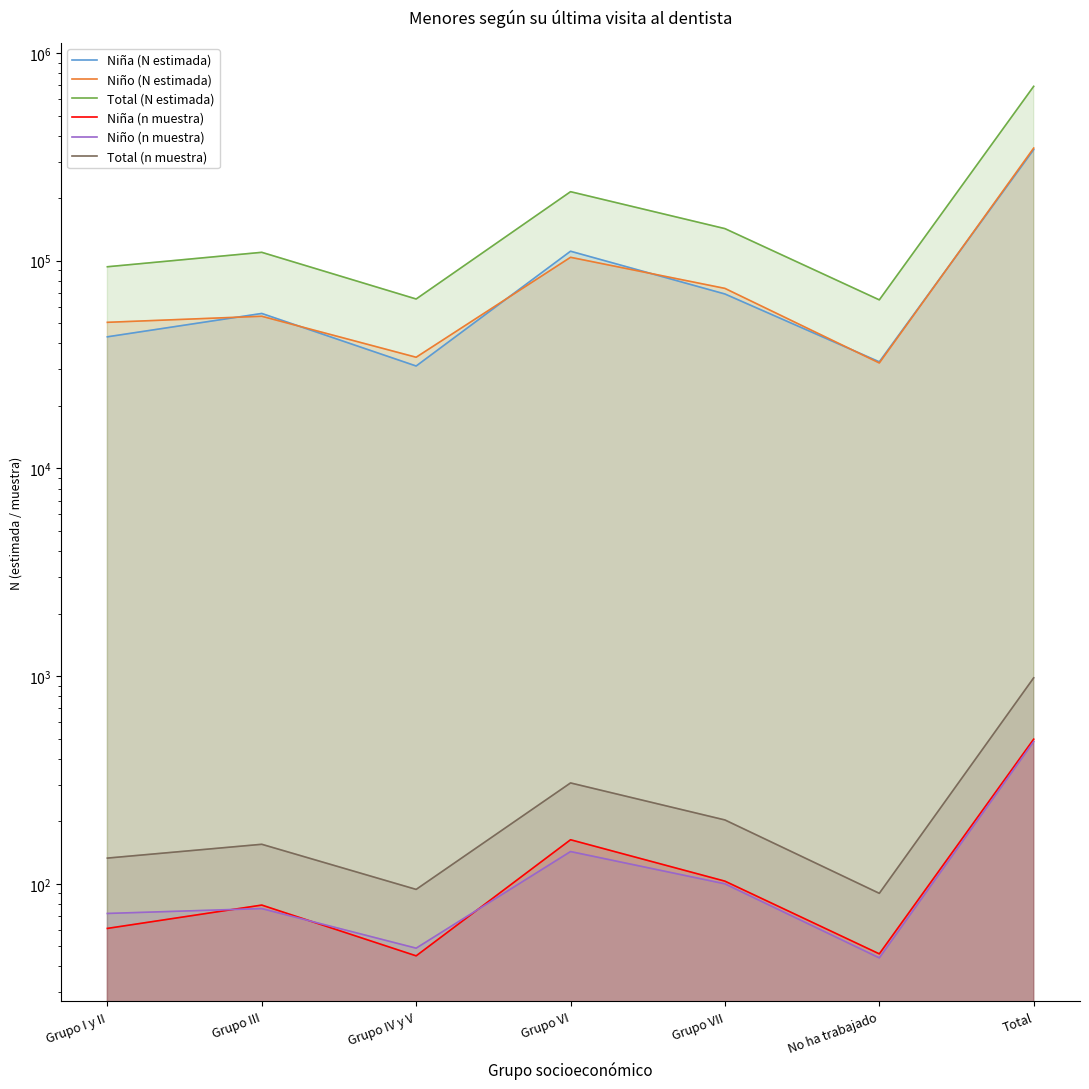

True or false: Total (n muestra) and Total (N estimada) cross at least once.

False